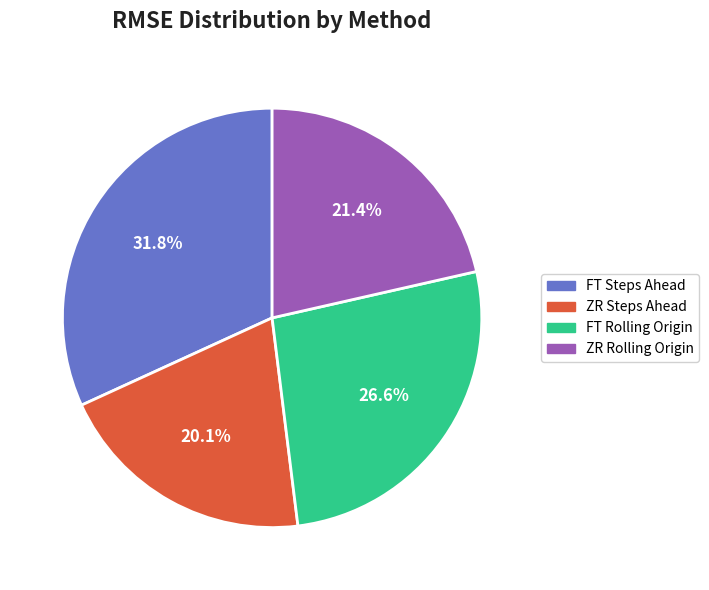

Which slice is the largest?

FT Steps Ahead